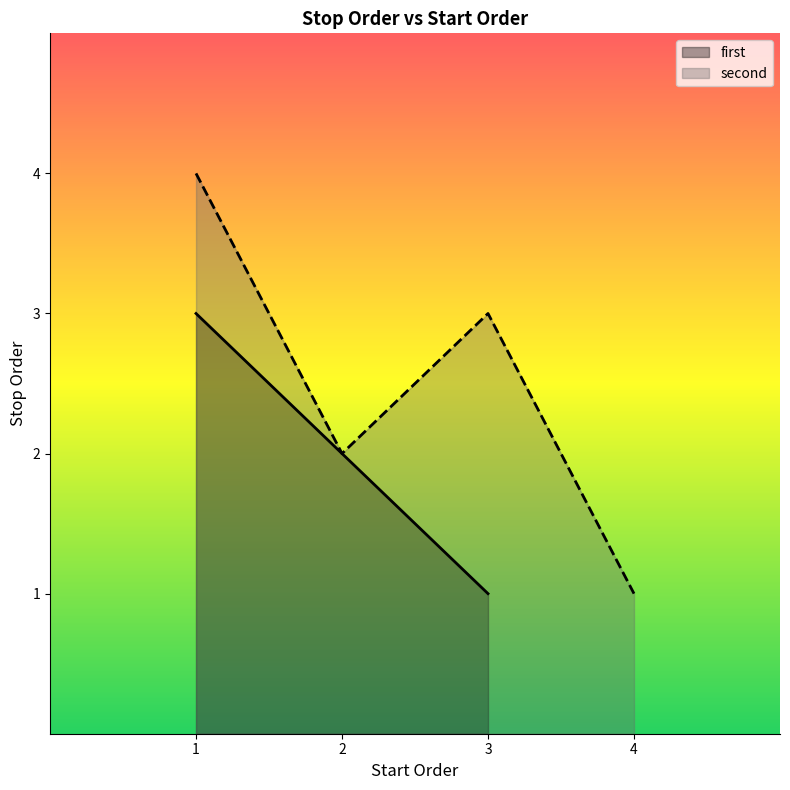

Approximately how many times larger is the value at 4 compared to 2?

0.5